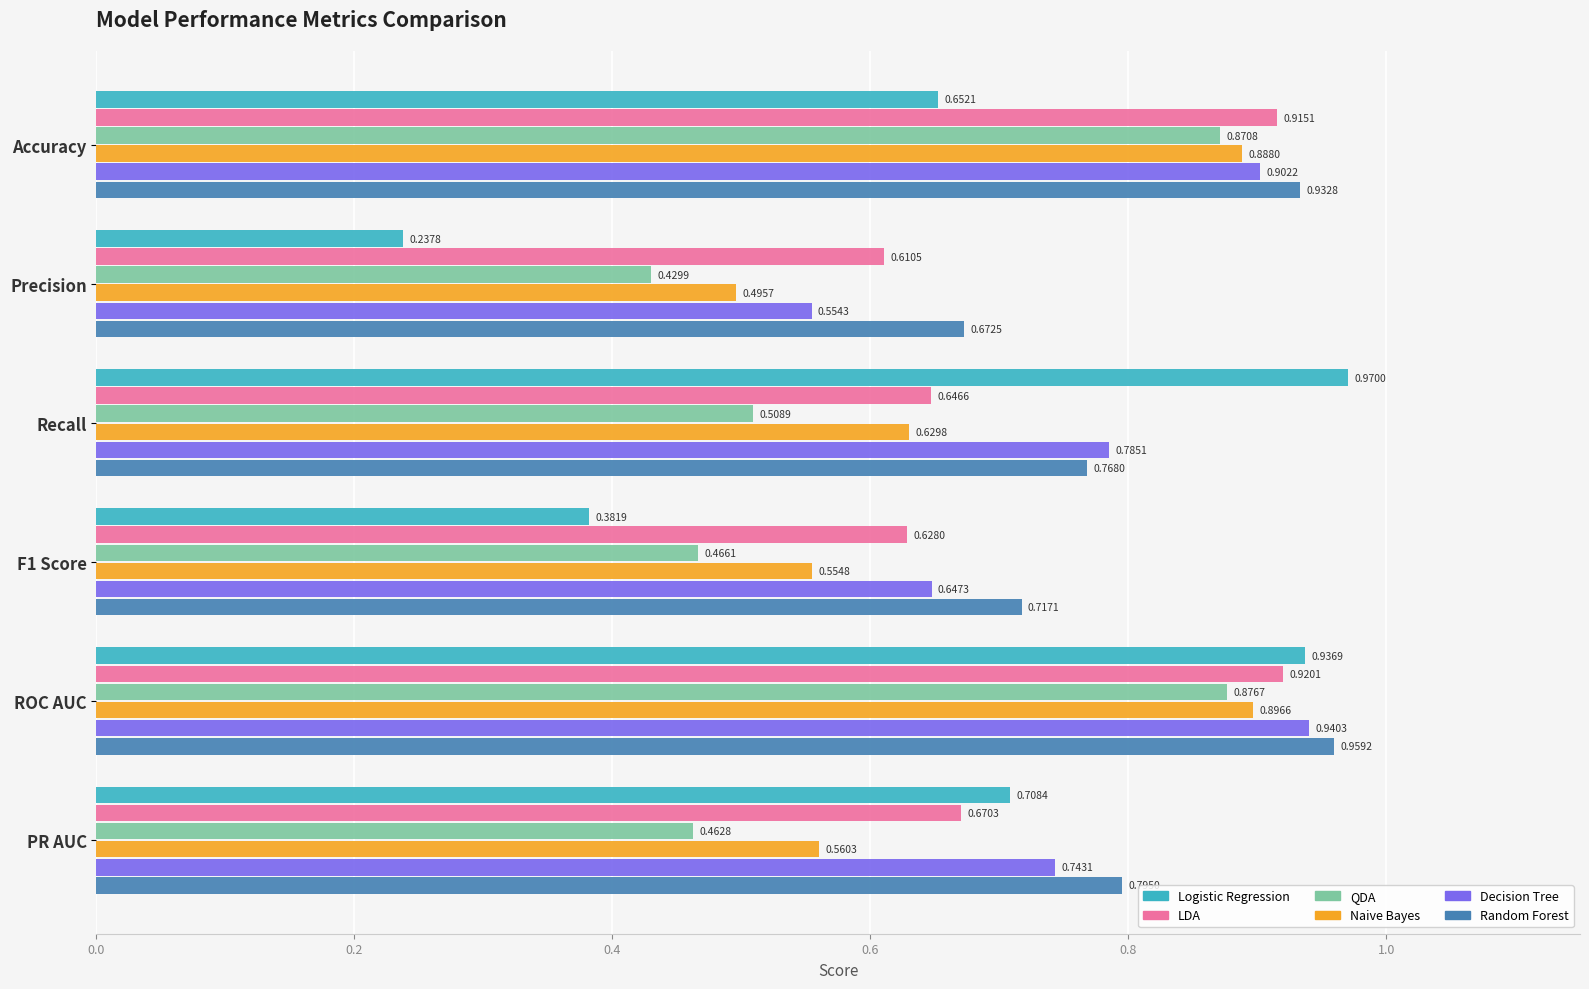

What is the sum of all Decision Tree values?

4.6